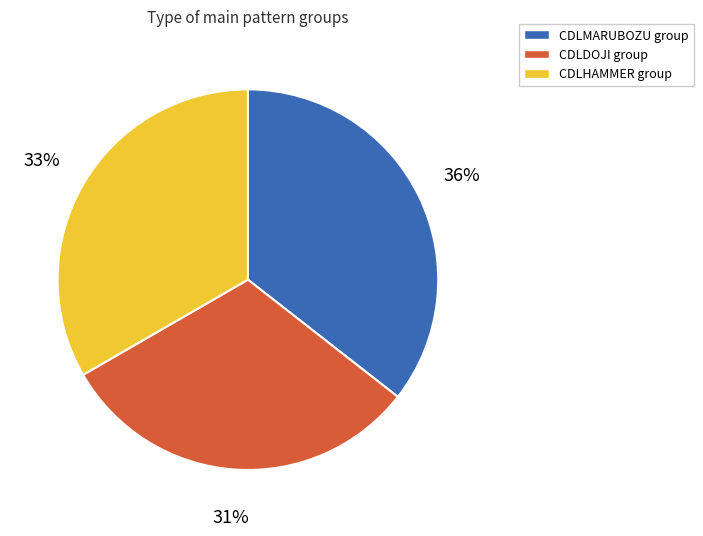

Does any single category account for the majority?

No